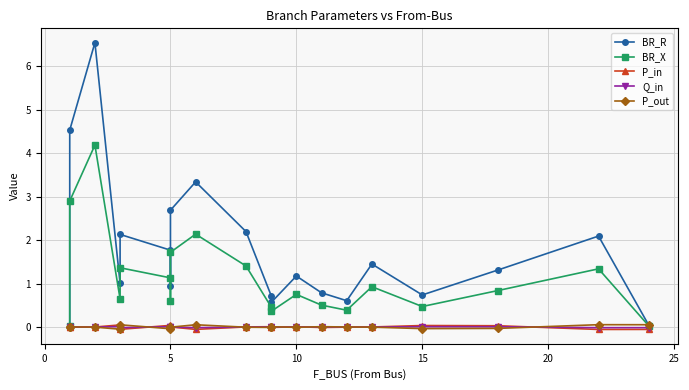

Count the number of categories in the chart.

20